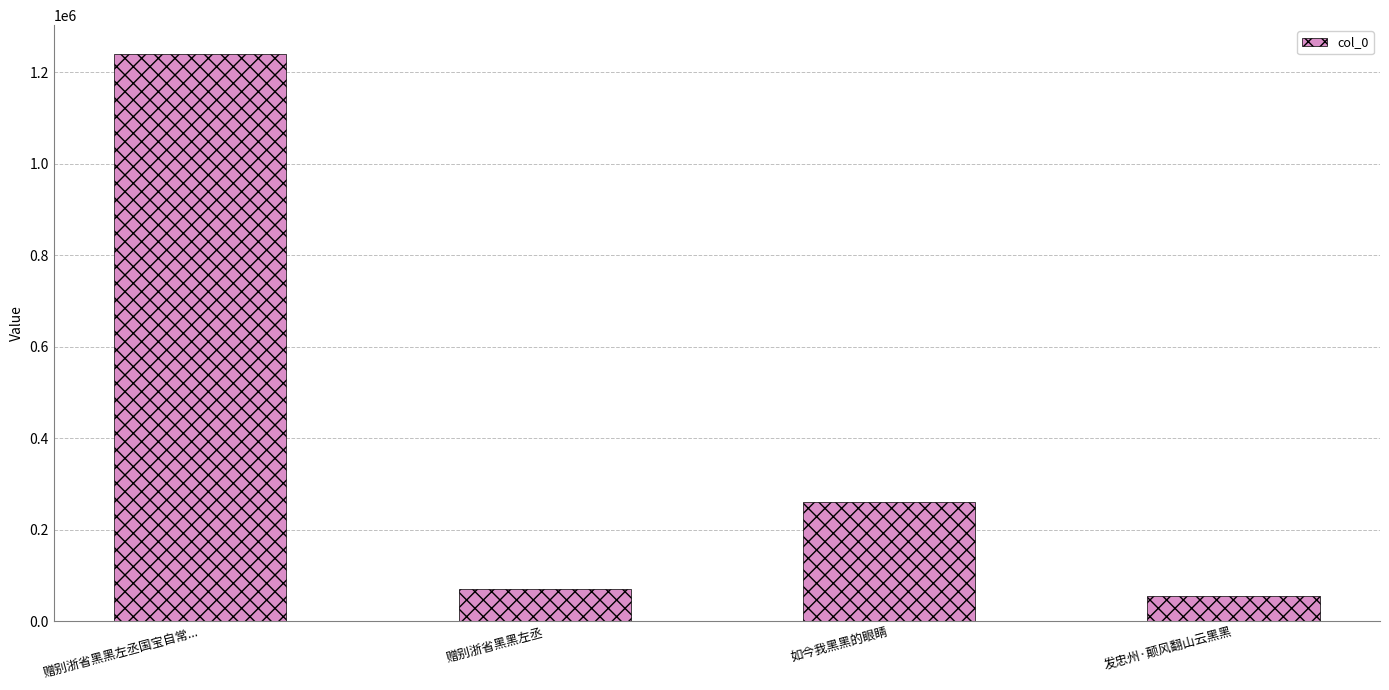

Which label corresponds to the largest value in the chart?

赠别浙省黑黑左丞国宝自常...